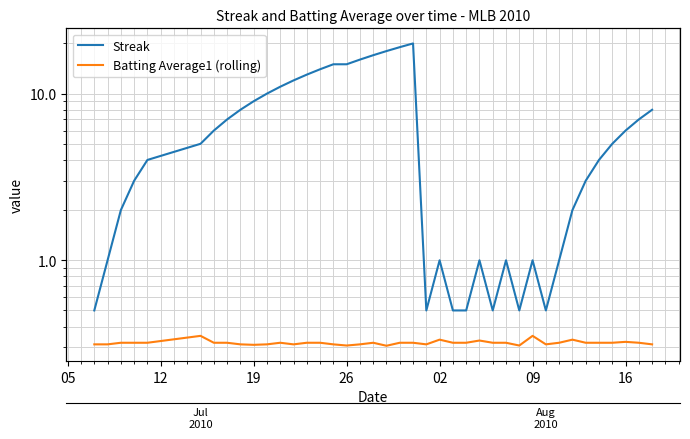

What is the average value of the Batting Average1 (rolling) series?

0.3